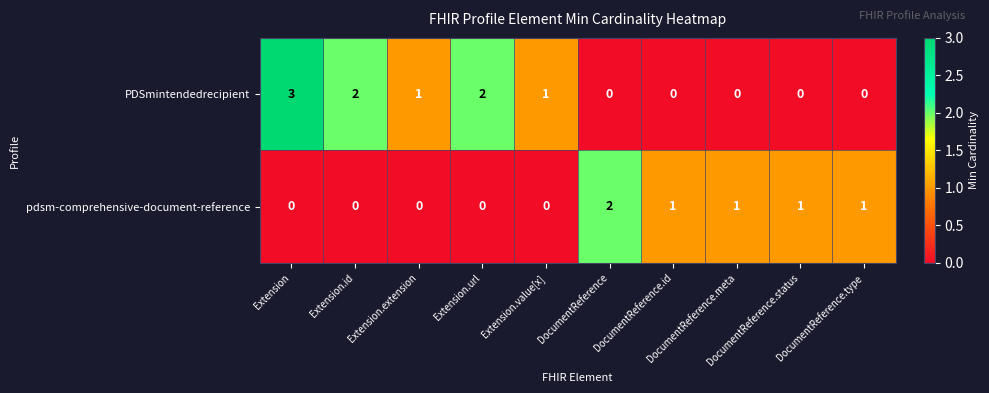

How many pdsm-comprehensive-document-reference values are between 0 and 1?

9